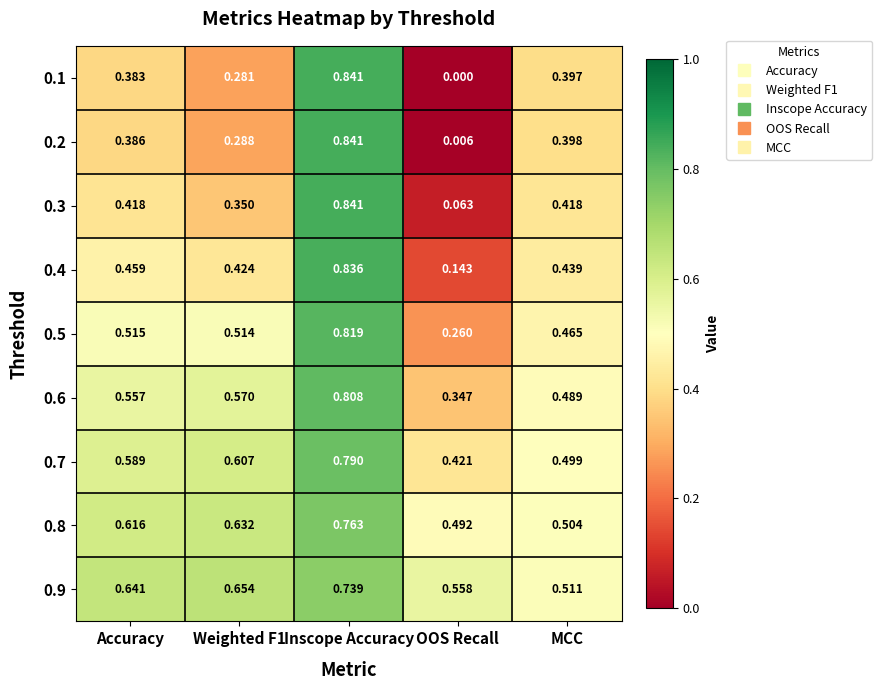

At which category is the sum across all series the highest?

Inscope Accuracy